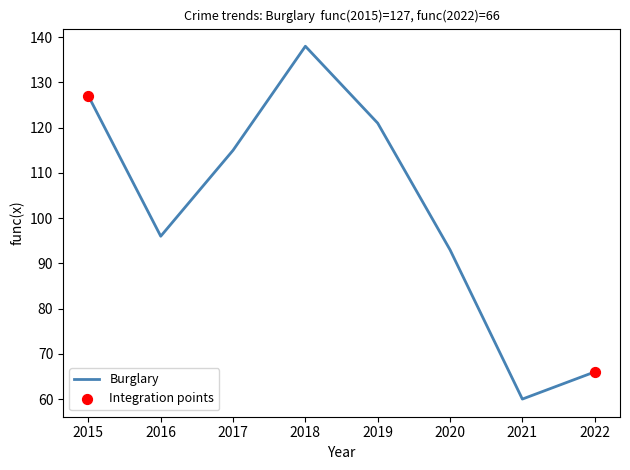

What is the greatest value displayed?

138